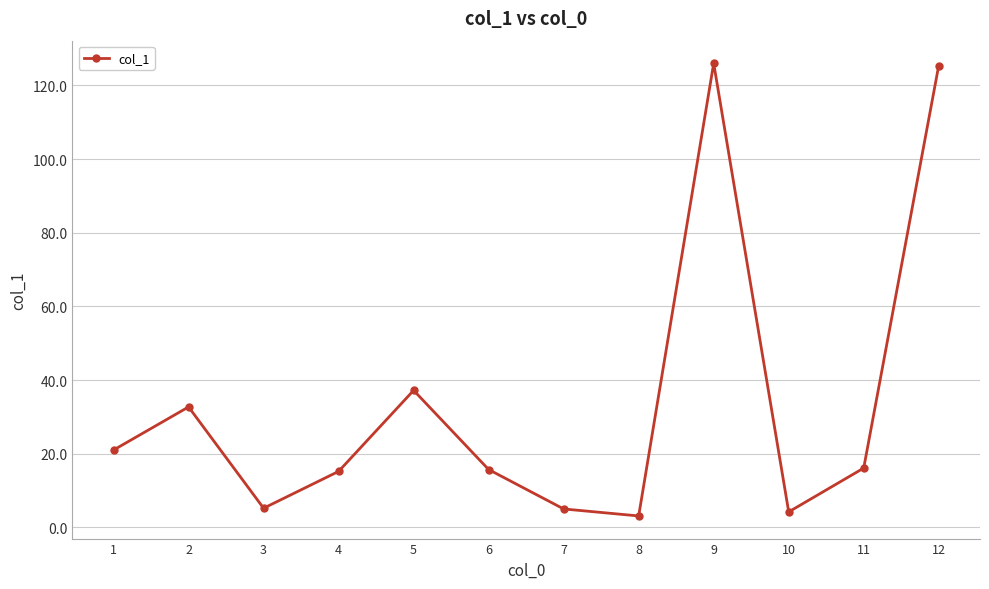

What is the average value?

33.9